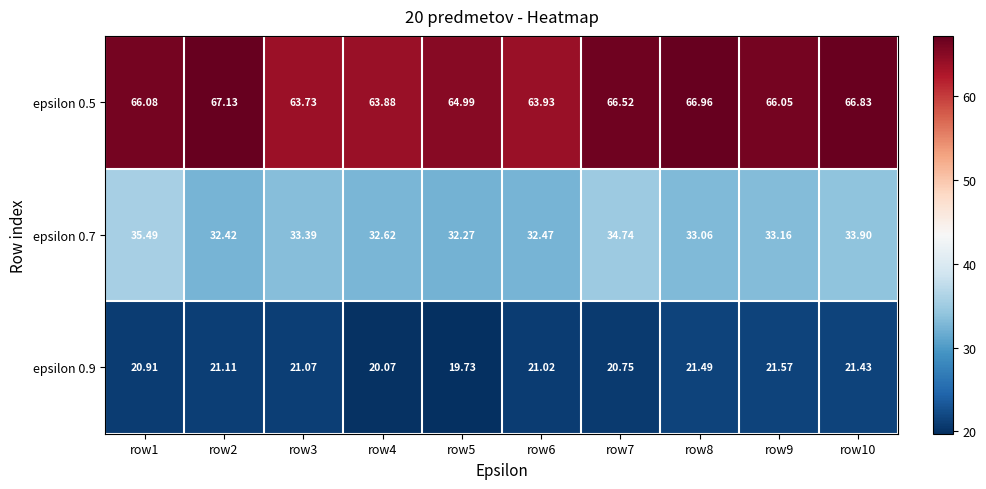

Count the number of data series in this chart.

3